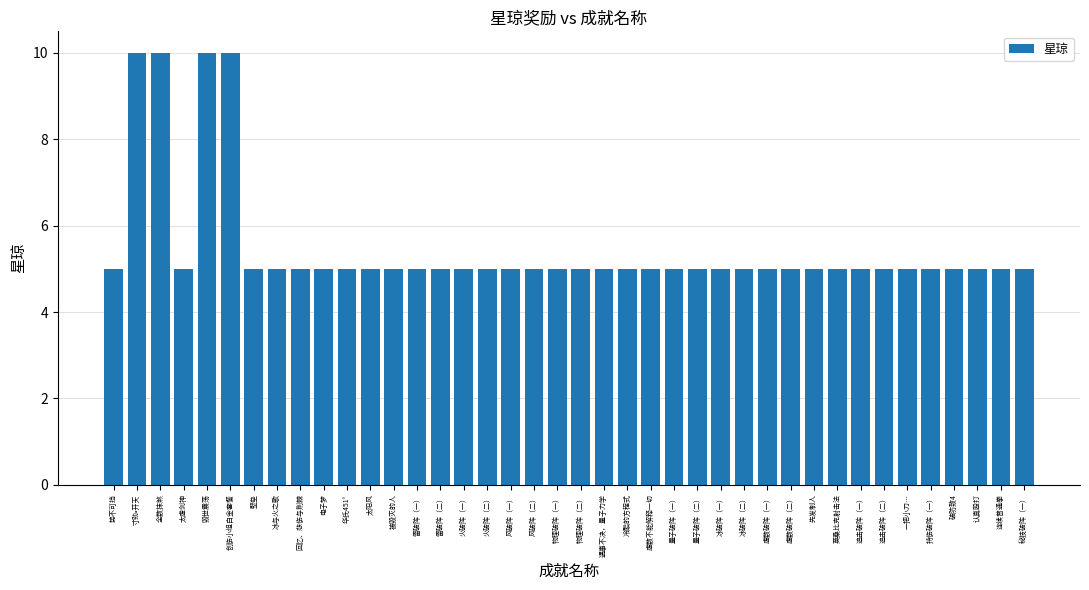

True or false: the data shows 16 at 创伤小组白金套餐.

False